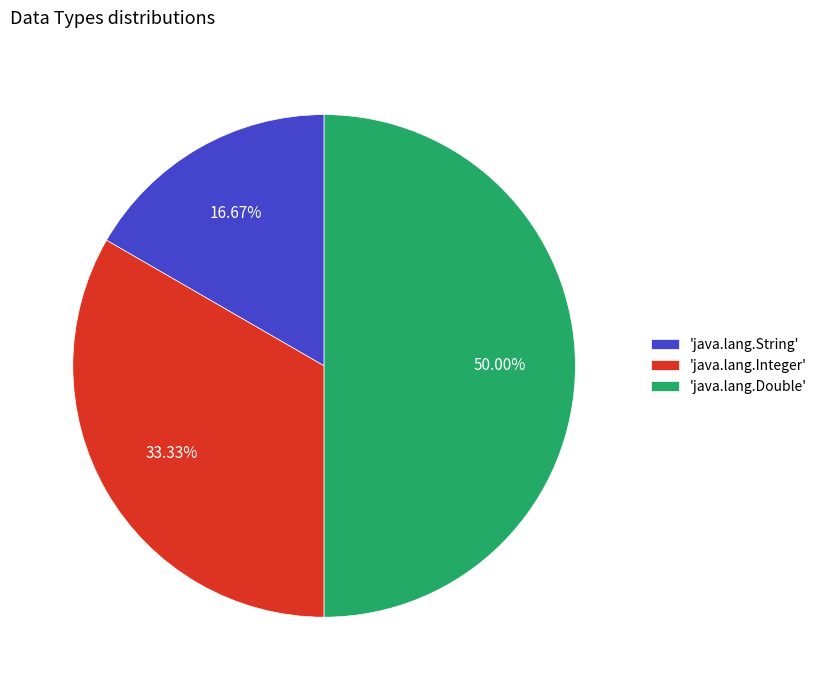

Which slice is the smallest?

'java.lang.String'